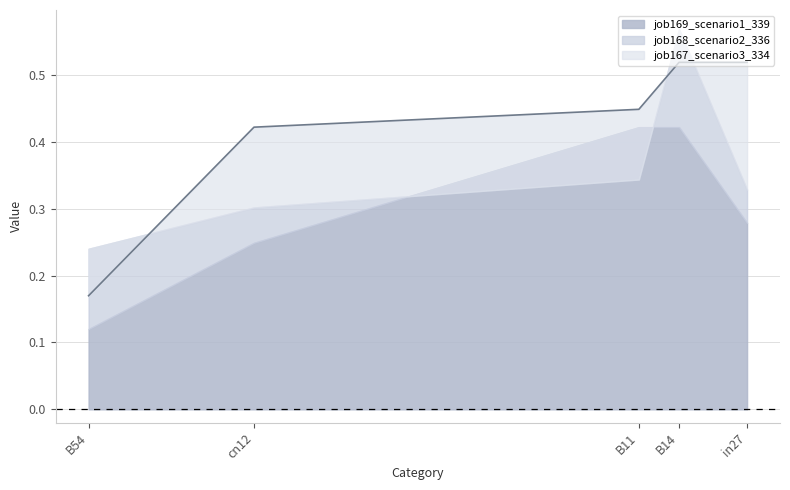

Between B14 and cn12, which is larger?

B14